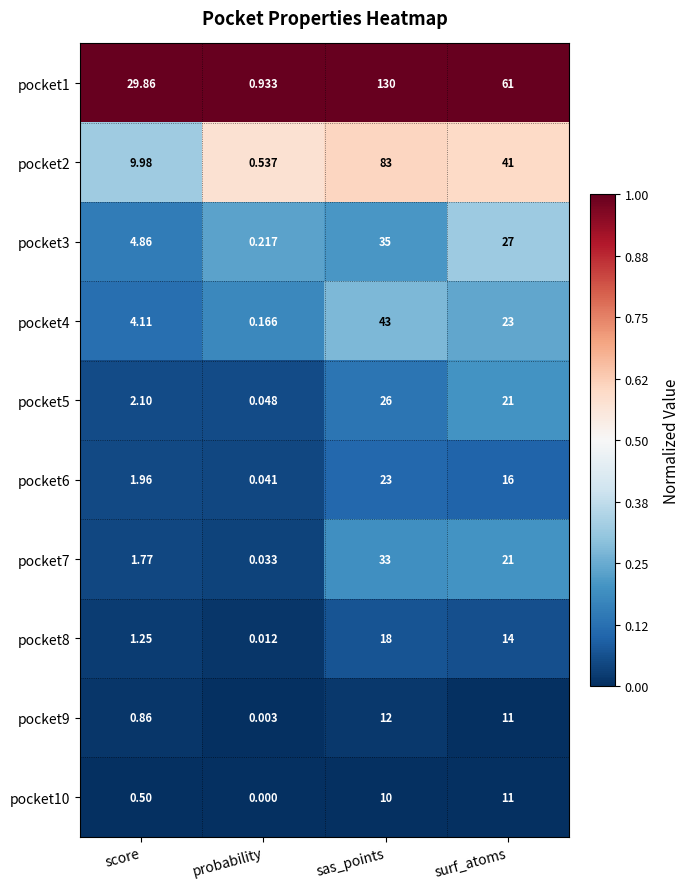

Is the value of pocket4 at surf_atoms greater than the value of pocket6 at surf_atoms?

Yes